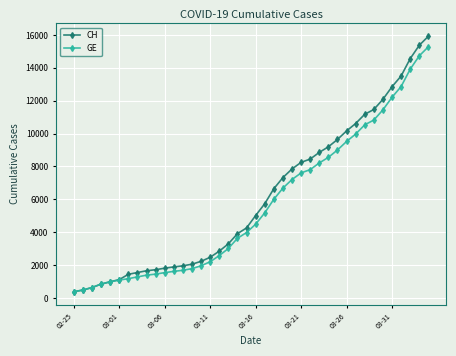

Which series has the widest spread of values?

CH